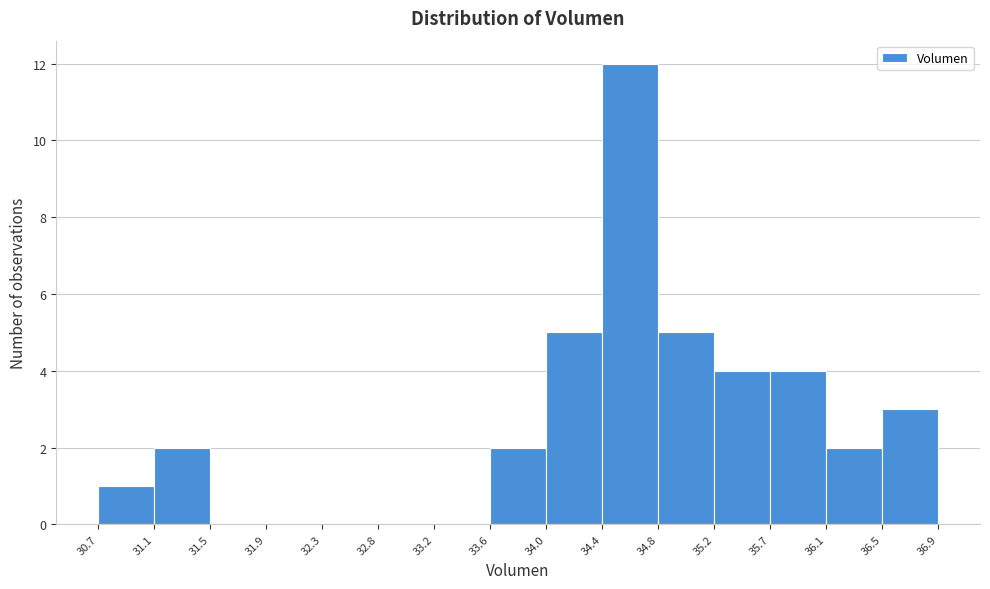

What is the height of the bar covering 30.7 to 31.1 on the x-axis? The values are not printed on the chart, so give them approximately, as read against the axis.

1